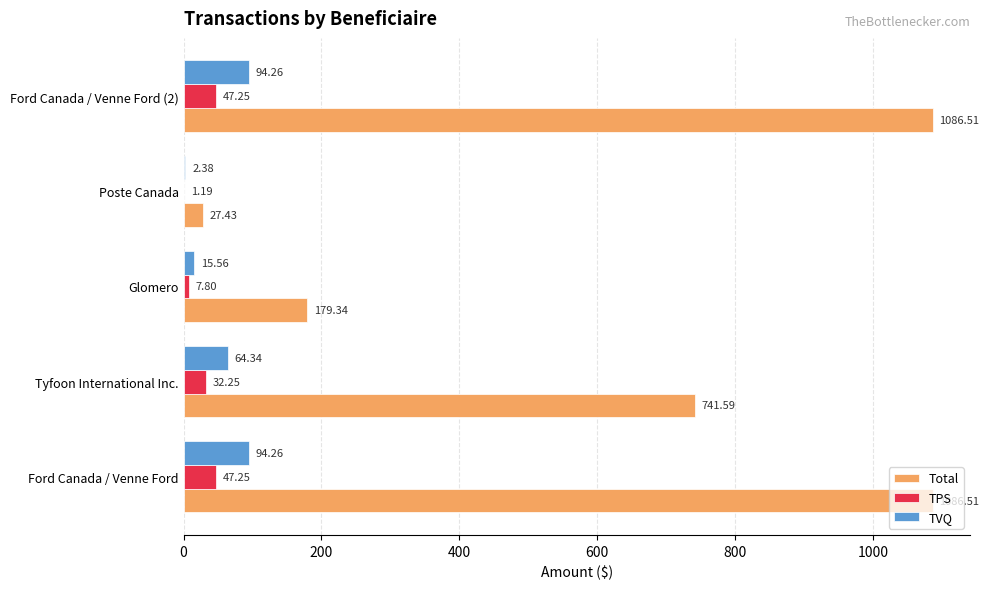

What is the sum of the TVQ values at Ford Canada / Venne Ford and Ford Canada / Venne Ford (2)?

188.5